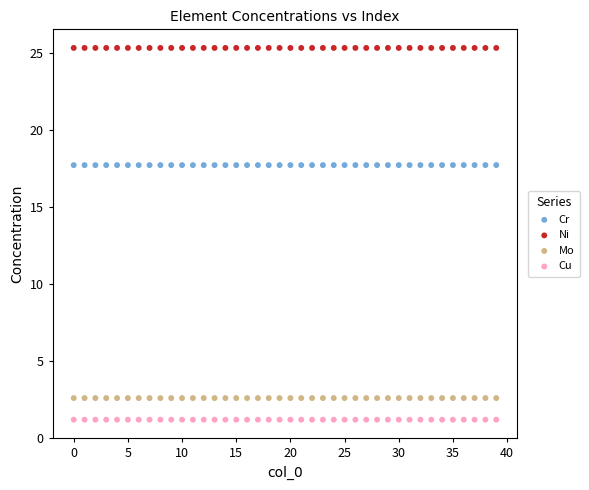

Which series contains the highest Y value?

Ni